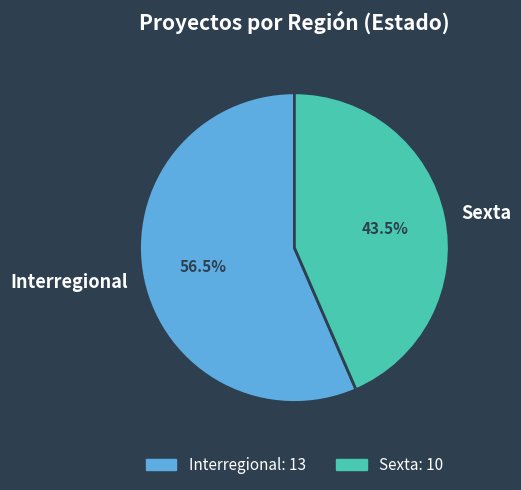

What is the majority slice?

Interregional